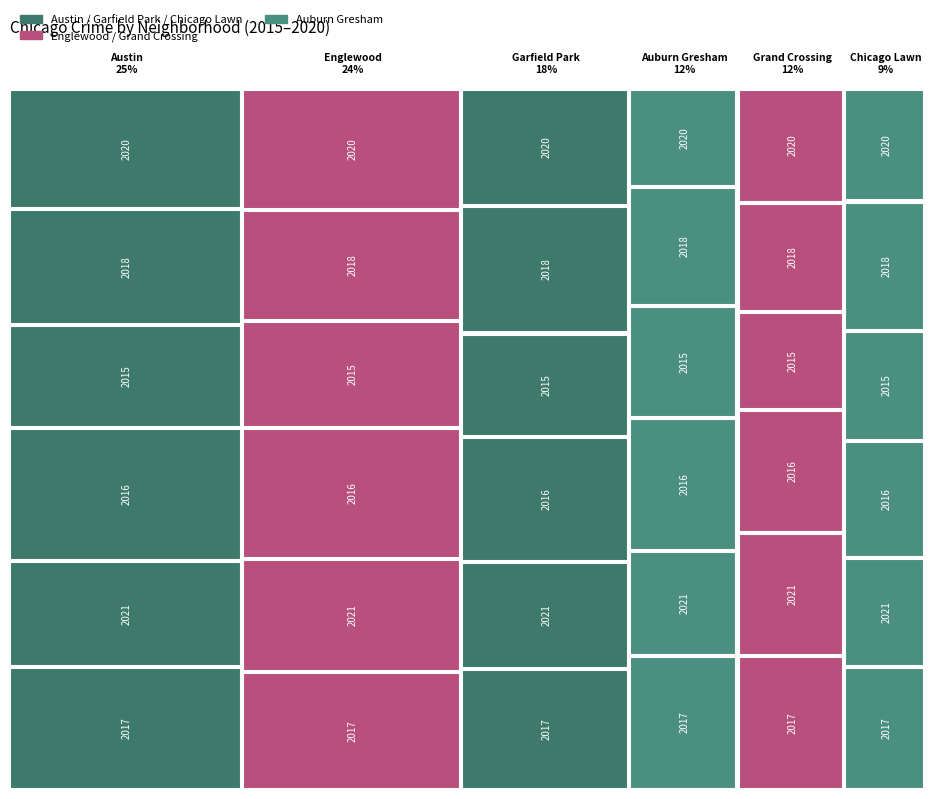

Reading left to right, list all the values displayed in this chart.

2017: 0=1011	1=911	2=715	3=514	4=503	5=353
2021: 0=869	1=870	2=635	3=400	4=459	5=312
2016: 0=1097	1=1013	2=738	3=508	4=461	5=337
2015: 0=840	1=824	2=614	3=428	4=367	5=315
2018: 0=953	1=856	2=756	3=456	4=409	5=371
2020: 0=989	1=934	2=692	3=375	4=426	5=323